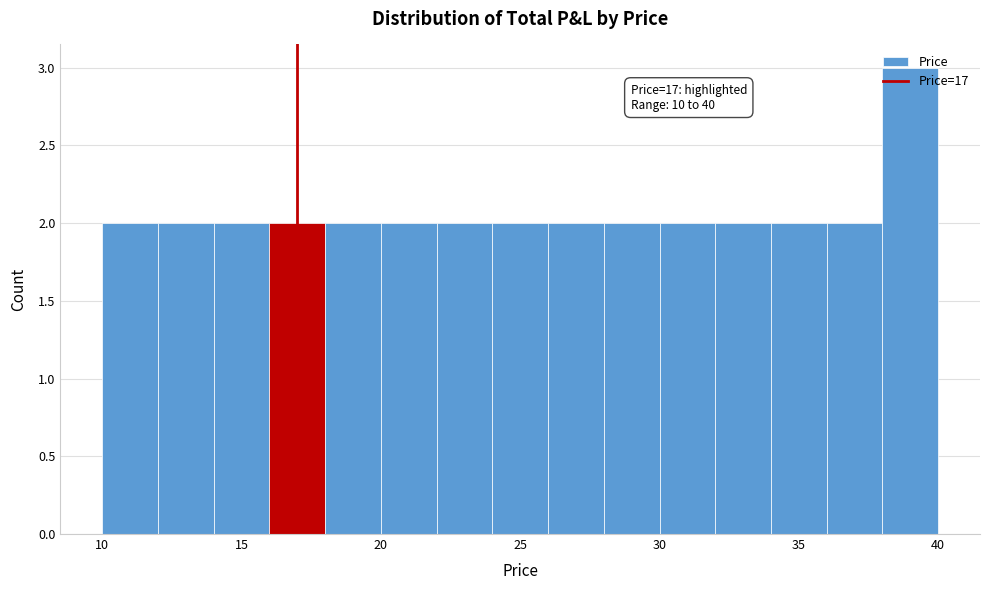

Which range on the x-axis has the tallest bar?

38 to 40